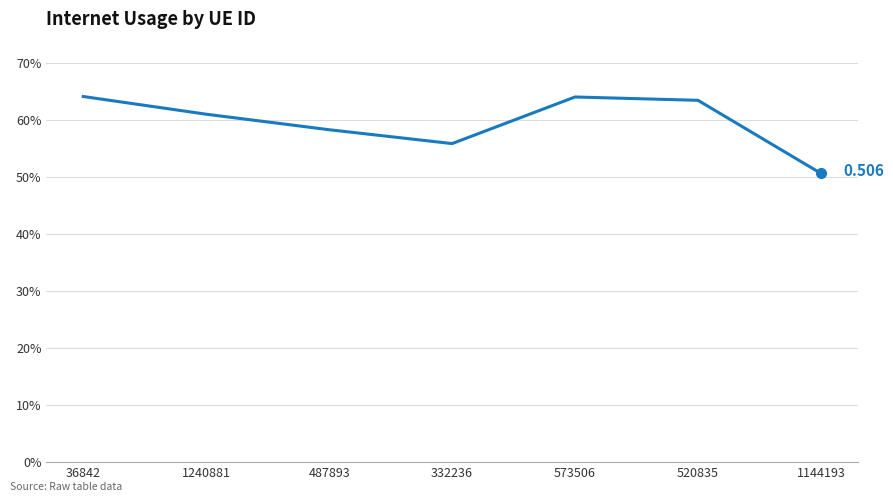

Does the chart display data point markers on the line(s)?

No